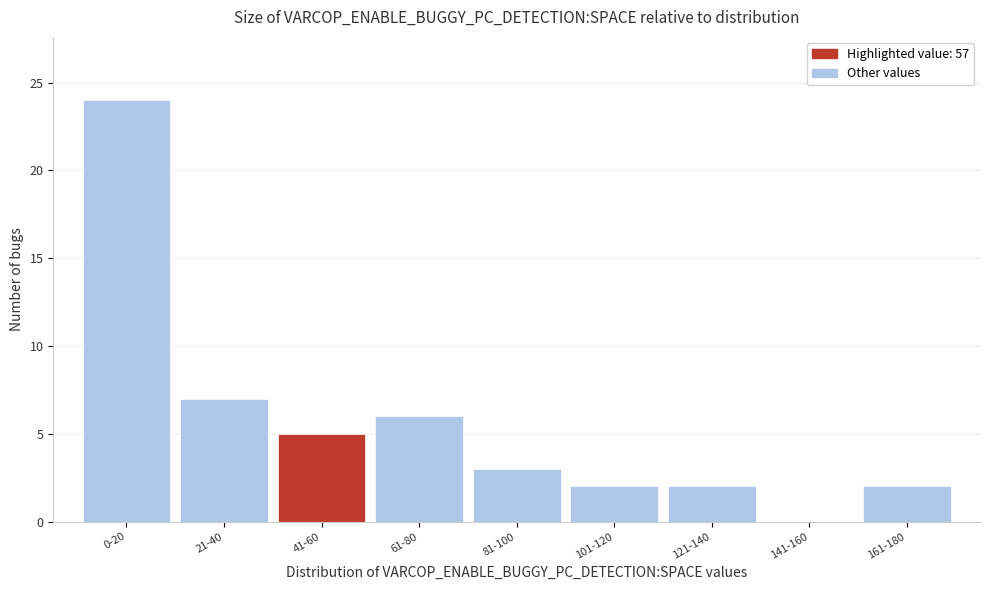

Reading right to left, extract all data points from this chart.

161-180=2	141-160=0	121-140=2	101-120=2	81-100=3	61-80=6	41-60=5	21-40=7	0-20=24